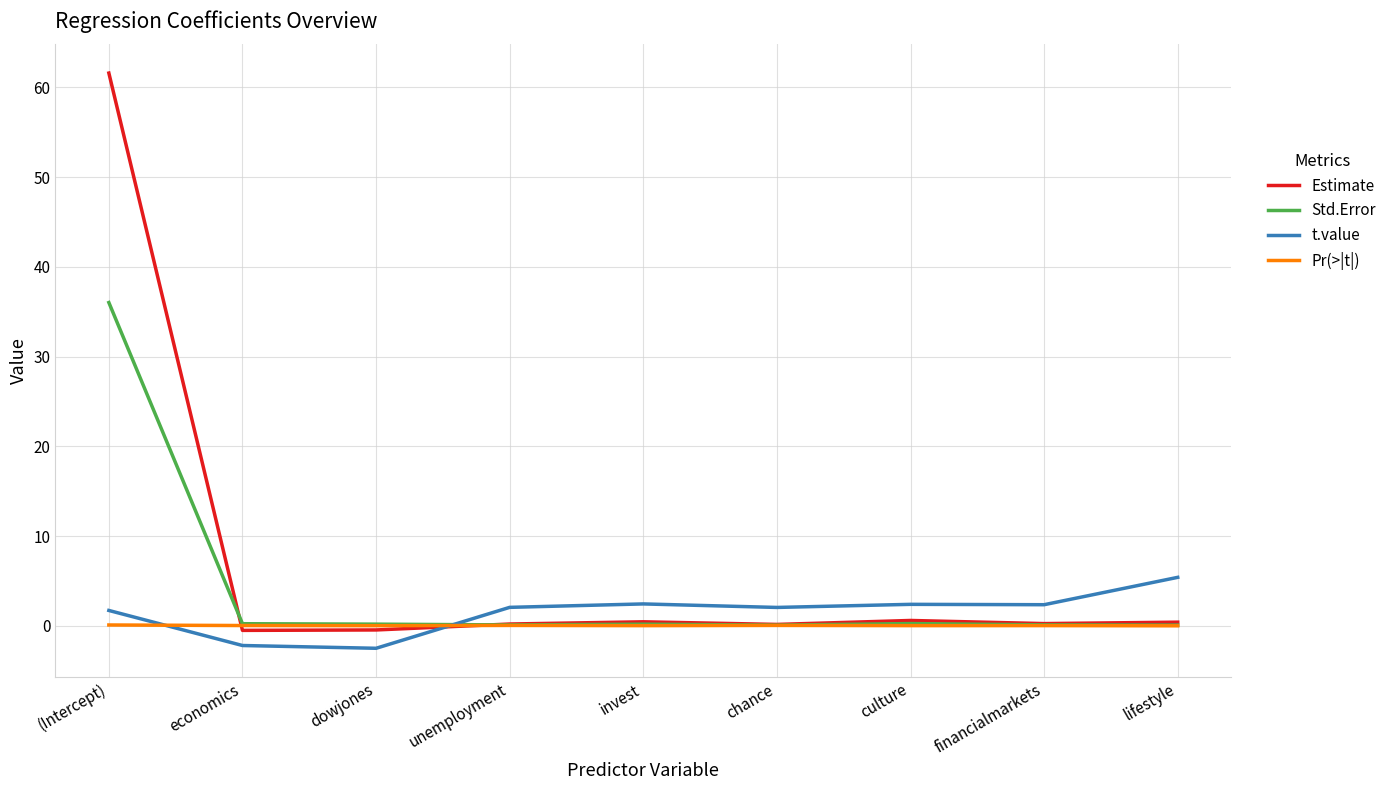

Which series has the largest range (max minus min)?

Estimate